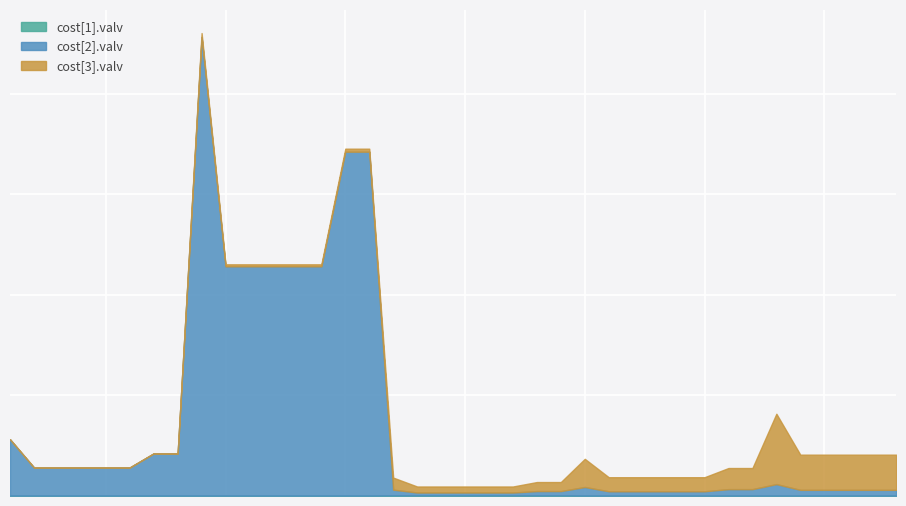

What is the value of the cost[2].valv point at the 23rd from the left?

21.4